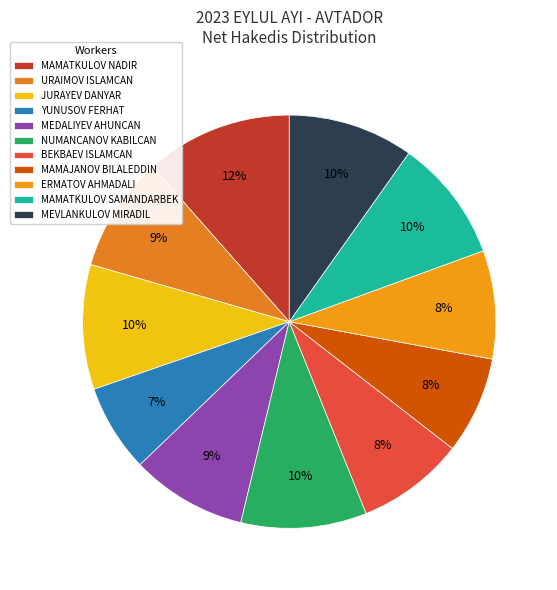

Count the number of slices in the pie.

11